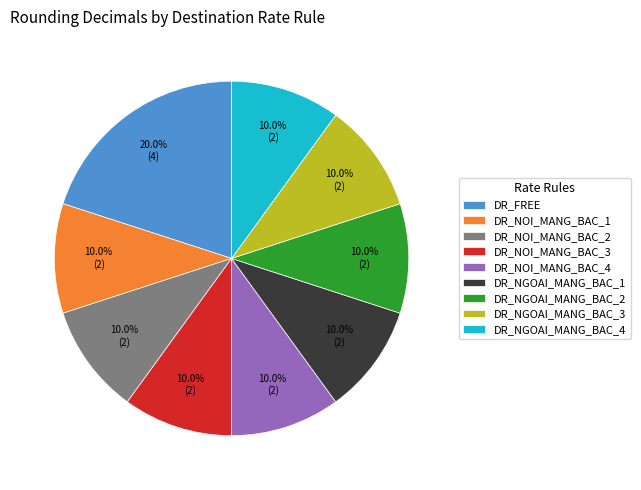

Is it true that DR_NOI_MANG_BAC_1 is 10% of the pie?

True